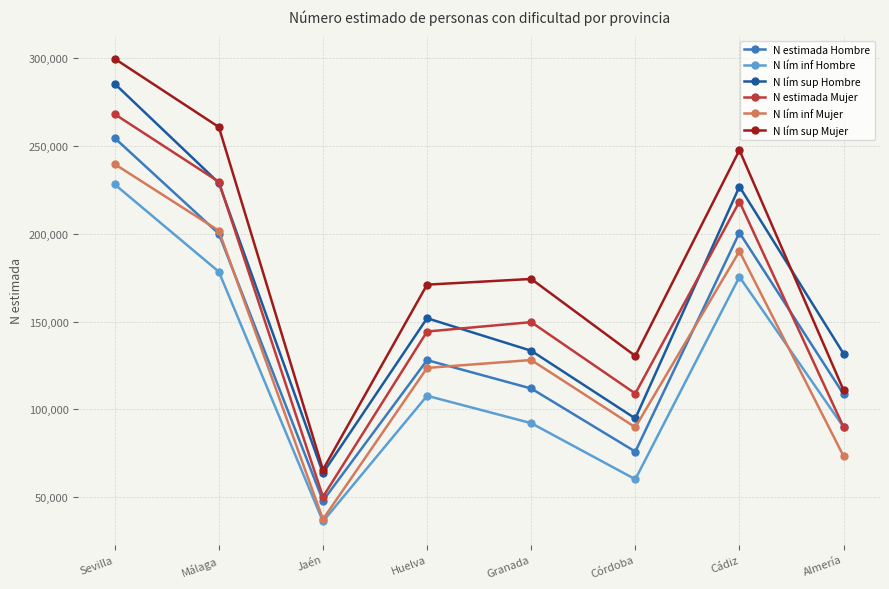

True or false: N lím sup Mujer has more than 0 points higher than both neighbors.

True